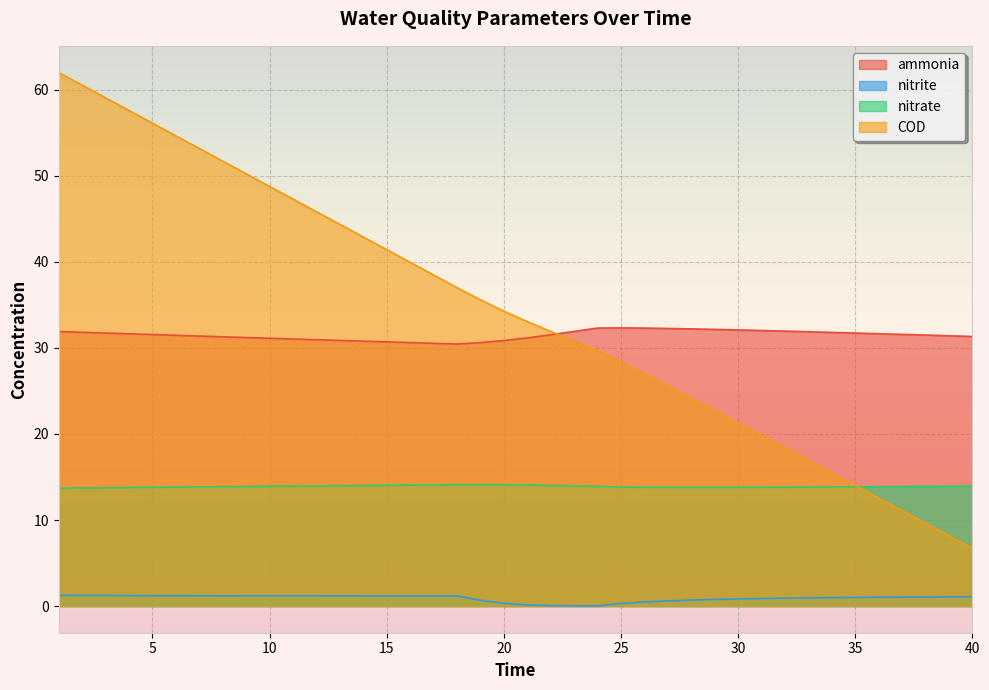

Reading right to left, what are all the values shown in this chart?

ammonia: 31.3	31.4	31.5	31.6	31.7	31.7	31.8	31.9	32.0	32.0	32.1	32.2	32.2	32.3	32.3	32.3	32.3	31.9	31.5	31.2	30.9	30.6	30.5	30.5	30.6	30.7	30.8	30.9	31.0	31.0	31.1	31.2	31.3	31.4	31.5	31.6	31.6	31.7	31.8	31.9
nitrite: 1.1	1.1	1.1	1.0	1.0	1.0	1.0	0.9	0.9	0.9	0.8	0.8	0.7	0.6	0.5	0.3	0.0	0.0	0.1	0.1	0.3	0.7	1.2	1.2	1.2	1.2	1.2	1.2	1.2	1.2	1.2	1.2	1.2	1.2	1.2	1.2	1.2	1.2	1.2	1.2
nitrate: 13.9	13.9	13.9	13.9	13.9	13.9	13.8	13.8	13.8	13.8	13.8	13.8	13.8	13.8	13.8	13.8	13.9	14.0	14.0	14.1	14.1	14.1	14.1	14.1	14.1	14.0	14.0	14.0	14.0	13.9	13.9	13.9	13.9	13.8	13.8	13.8	13.8	13.7	13.7	13.7
COD: 6.7	8.2	9.6	11.1	12.6	14.0	15.5	16.9	18.4	19.8	21.3	22.7	24.1	25.6	27.0	28.4	29.7	30.8	31.9	33.1	34.3	35.6	37.0	38.5	40.0	41.4	42.9	44.4	45.8	47.3	48.8	50.2	51.7	53.2	54.7	56.1	57.6	59.1	60.5	62.0